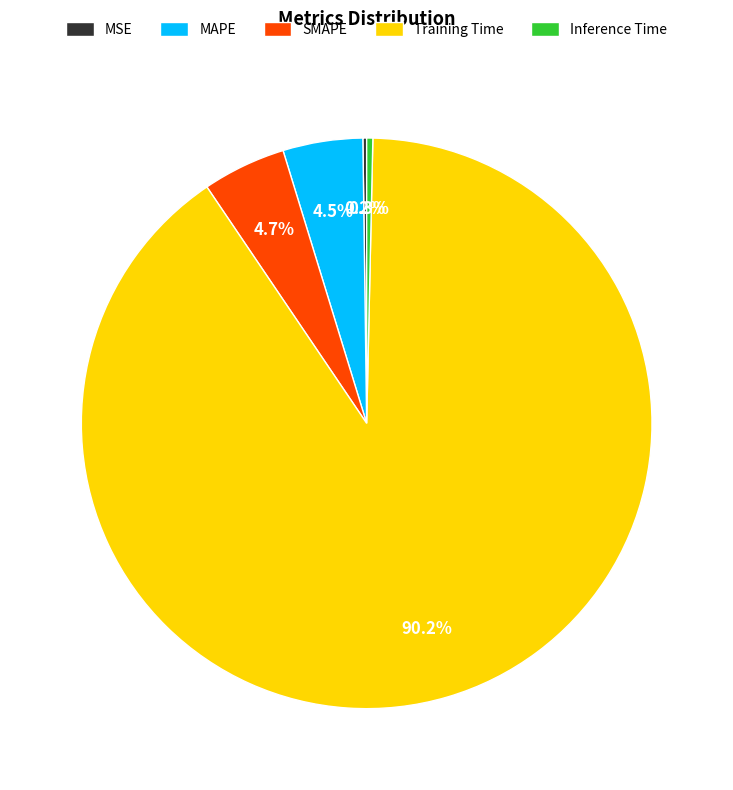

Does MAPE account for over 50% of the chart?

No